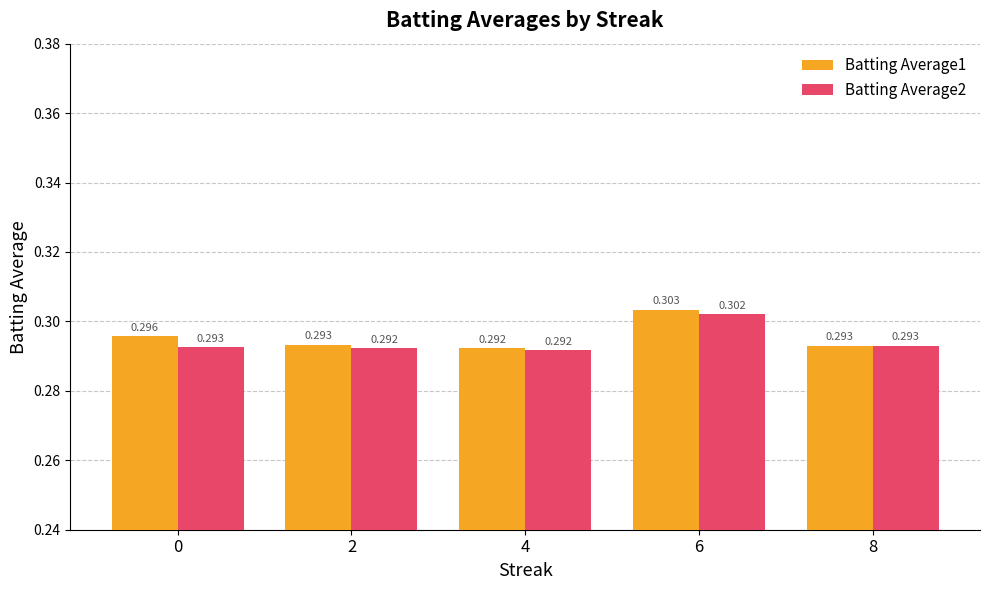

Where is Batting Average1 nearest to the value 0?

4